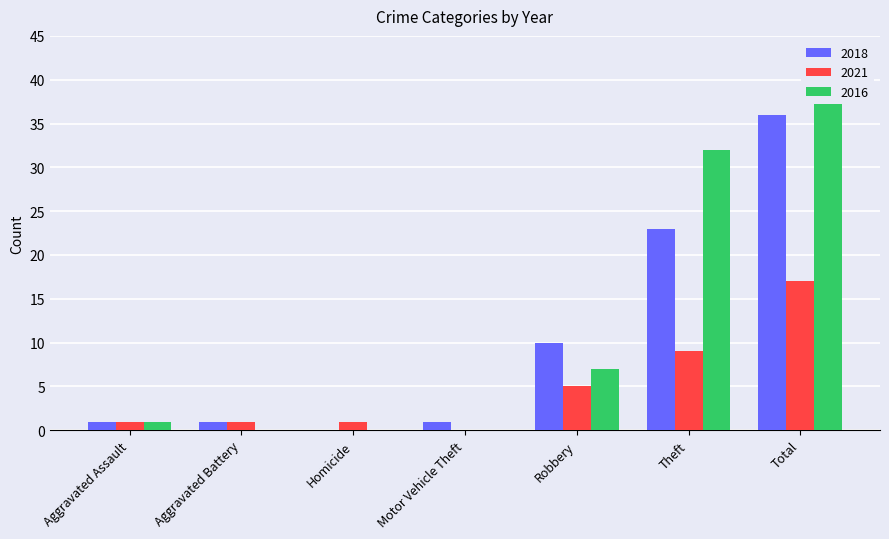

List the series in order of their overall mean, lowest first.

2021, 2018, 2016